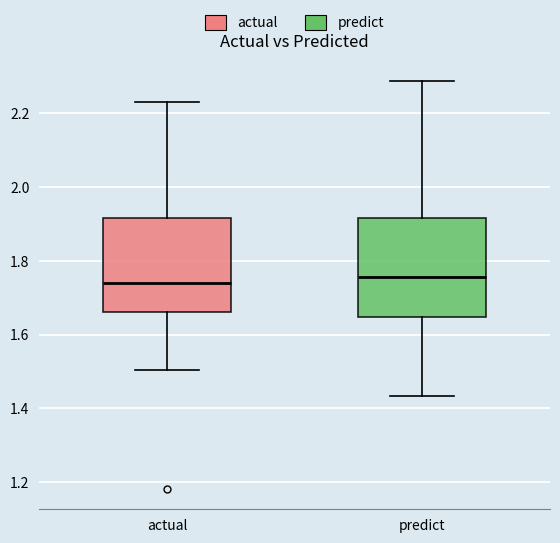

Where does the median line of the box for actual sit on the y-axis? The values are not printed on the chart, so give them approximately, as read against the axis.

1.74